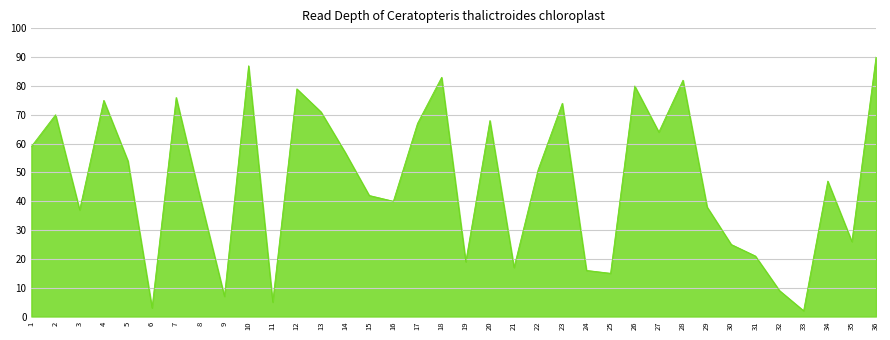

Which has a higher value, 32 or 14?

14